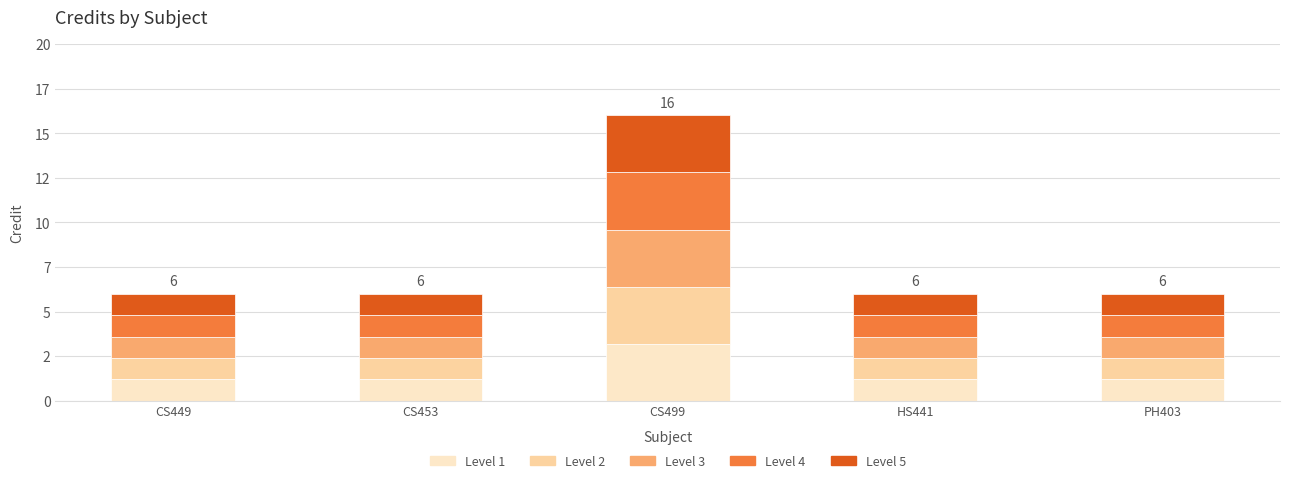

True or false: Level 1 has a value of 1.2 at PH403.

True